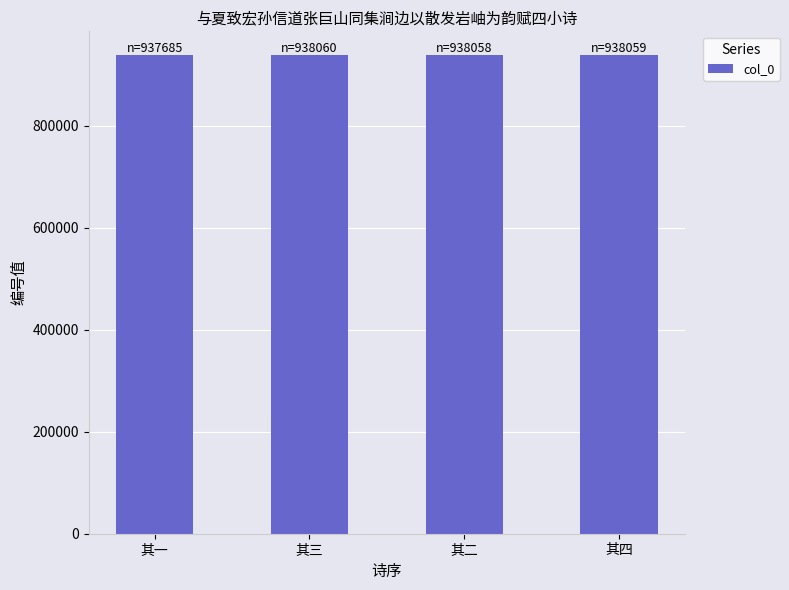

What is the average value?

937966